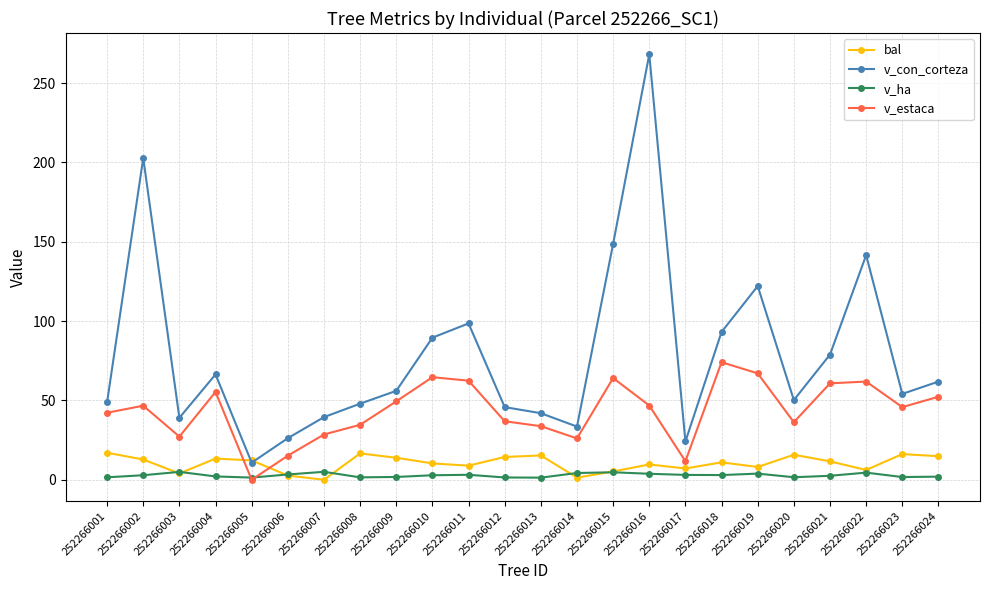

The value of bal at 252266002 is 12.8. True or false?

True